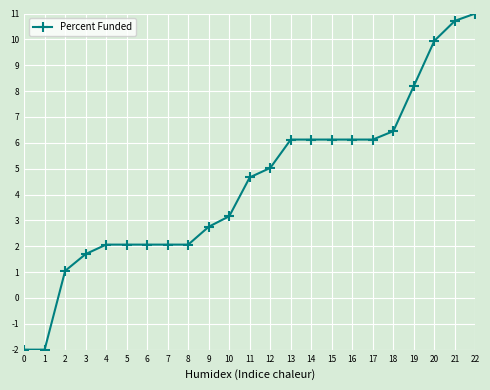

What is the difference between the values at 1 and 22?

13.0